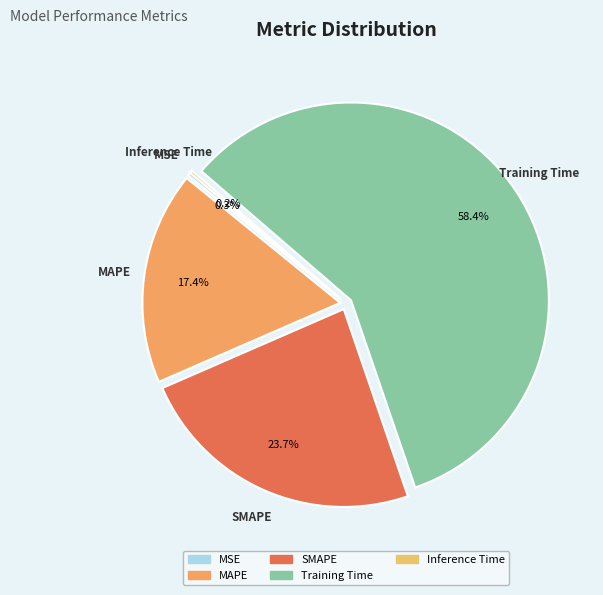

What portion of the pie excludes Training Time?

41.6%